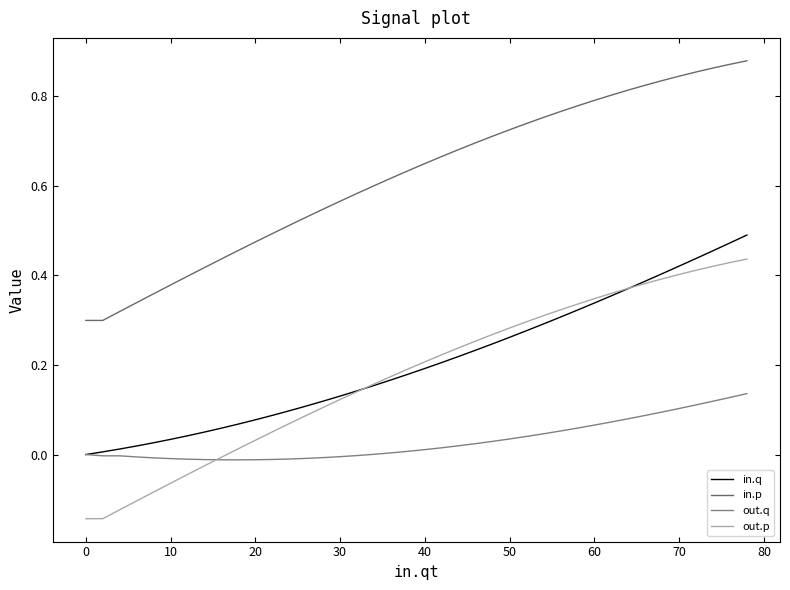

What is the minimum value for out.p?

-0.1